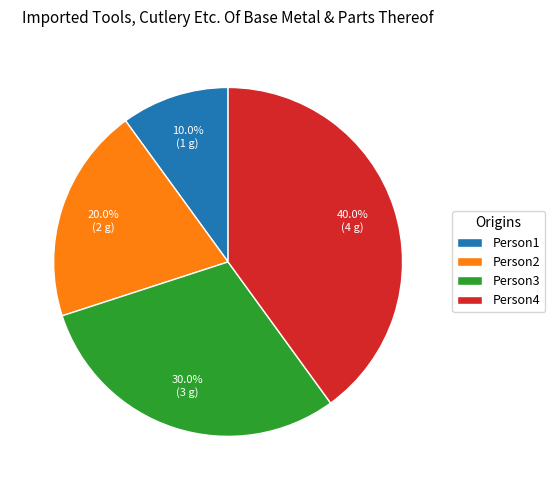

How many segments does this pie chart have?

4